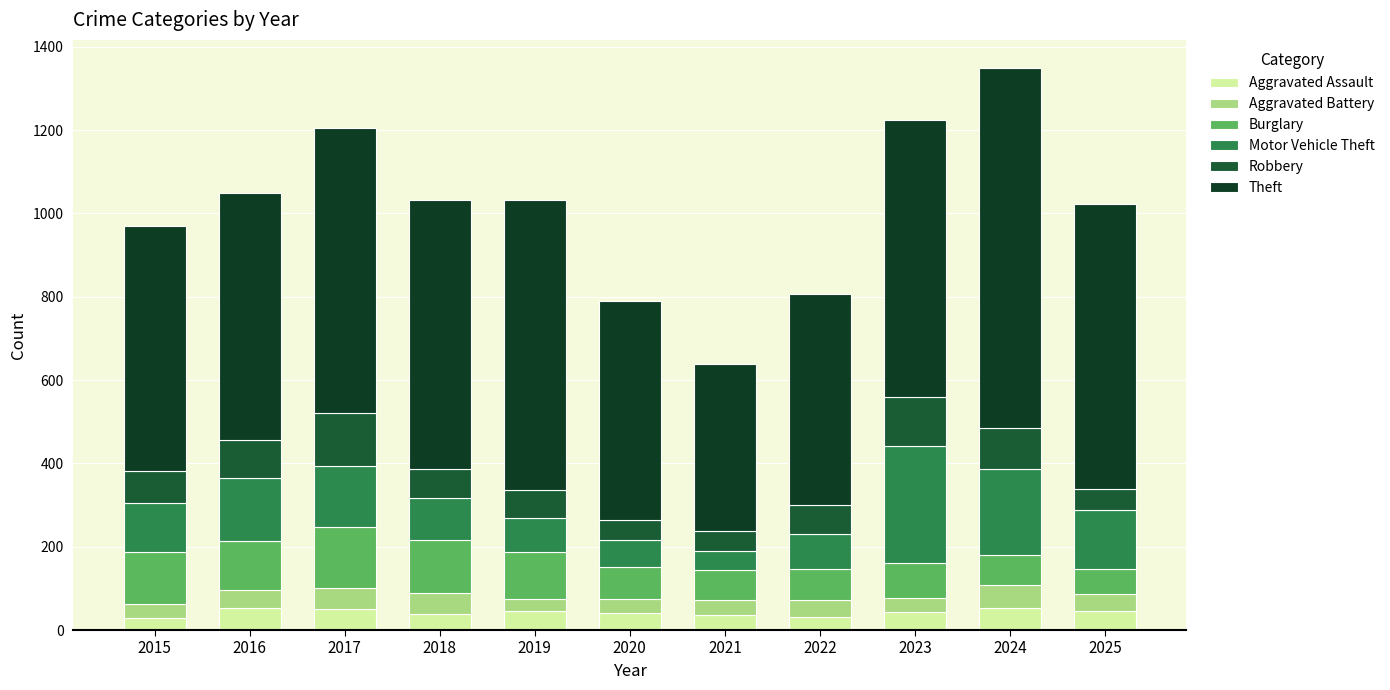

Which series has the largest total across all categories?

Theft